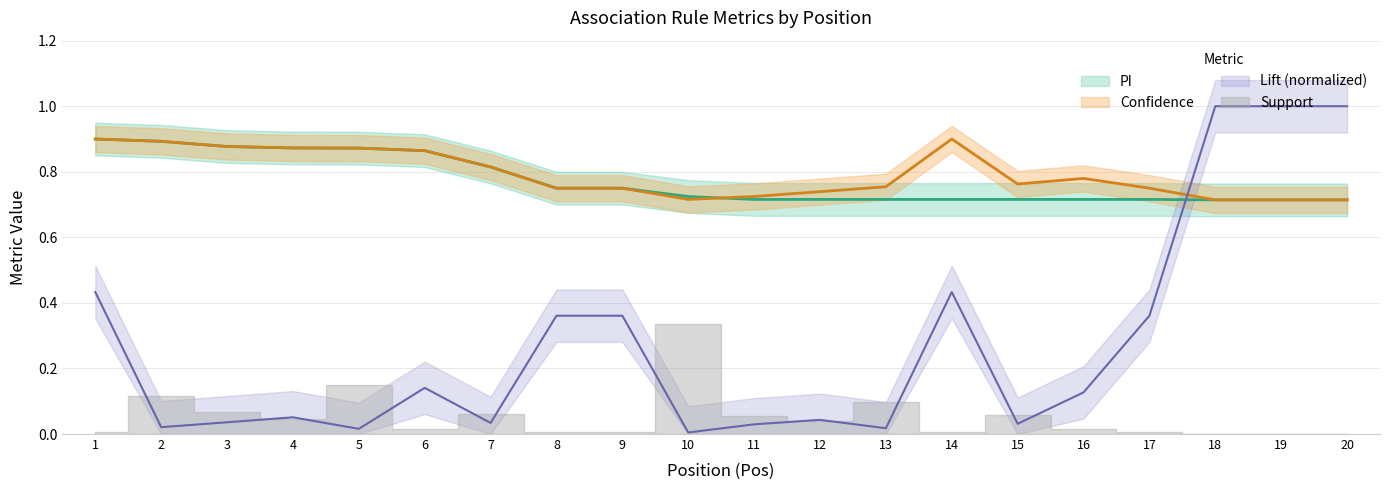

Is the value of Lift at 18 greater than the value of PI at 10?

Yes